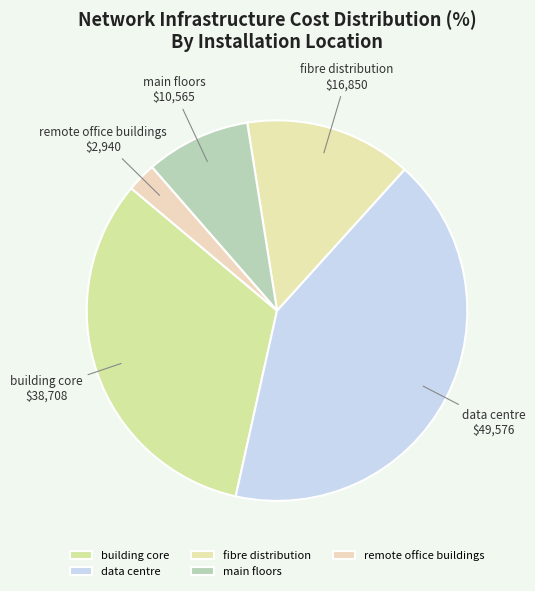

Do fibre distribution and main floors together represent more than half of the pie?

No